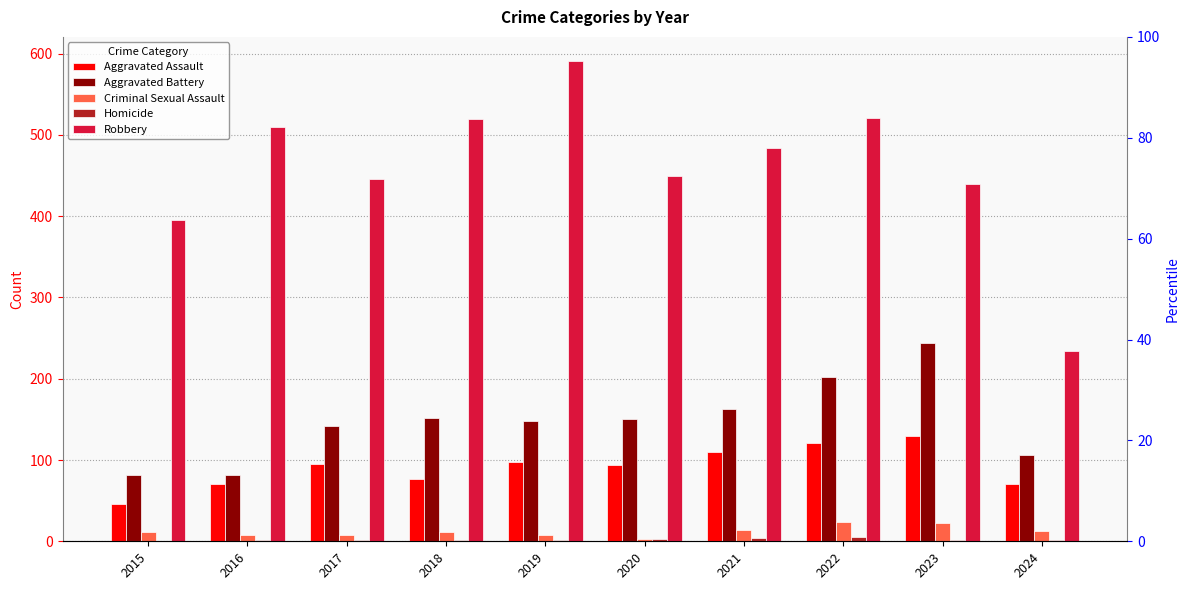

How many bars are there in total?

50